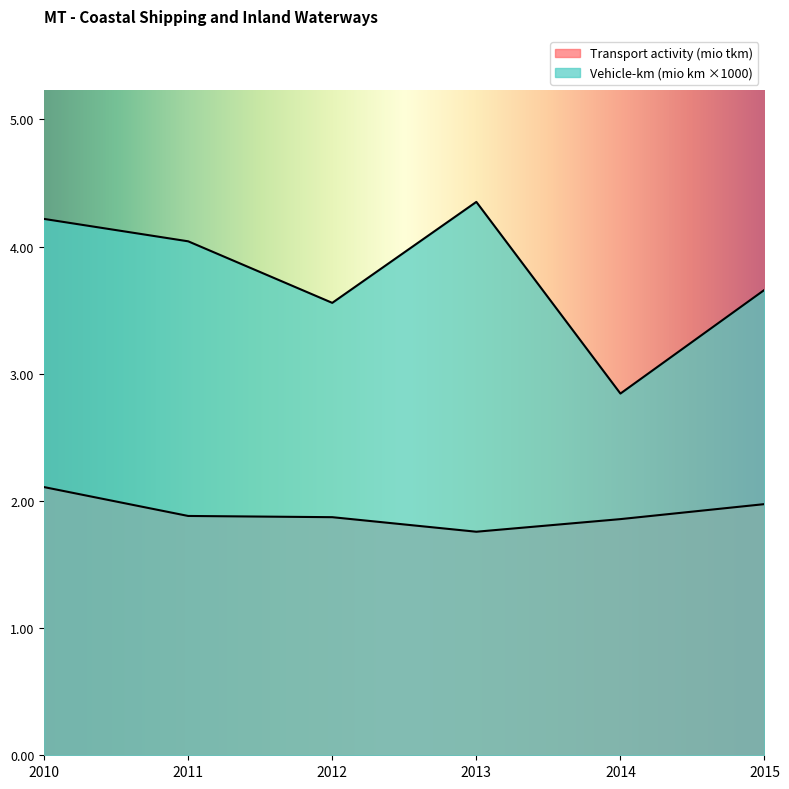

True or false: Transport activity (mio tkm) and Vehicle-km (mio km) intersect in this chart.

False